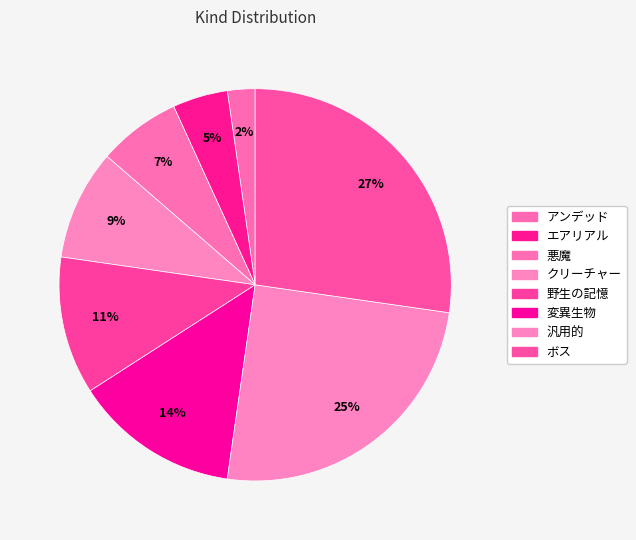

True or false: ボス accounts for 27% of the total.

True